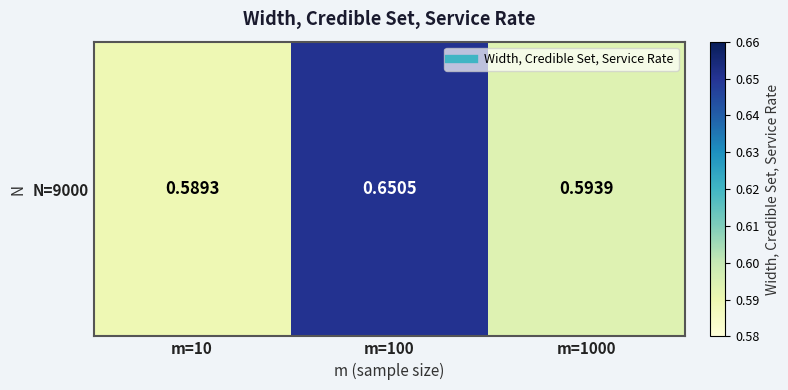

Where is the data nearest to the value 0?

m=10